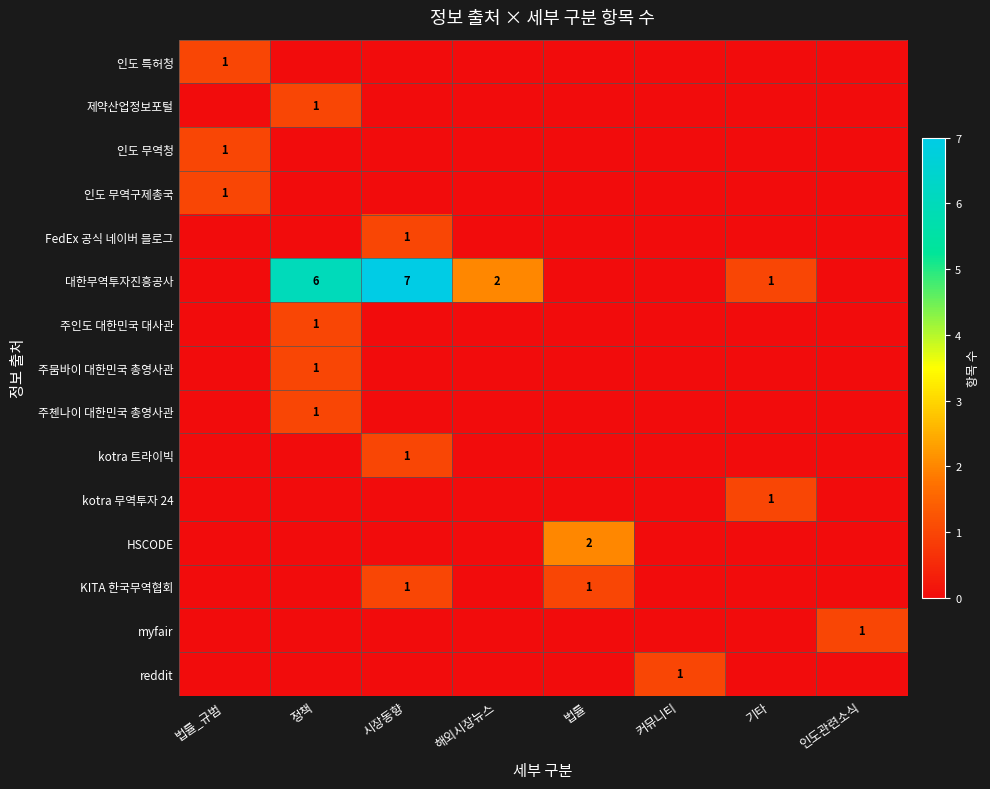

True or false: KITA 한국무역협회 has a value of 1 at 법률.

True